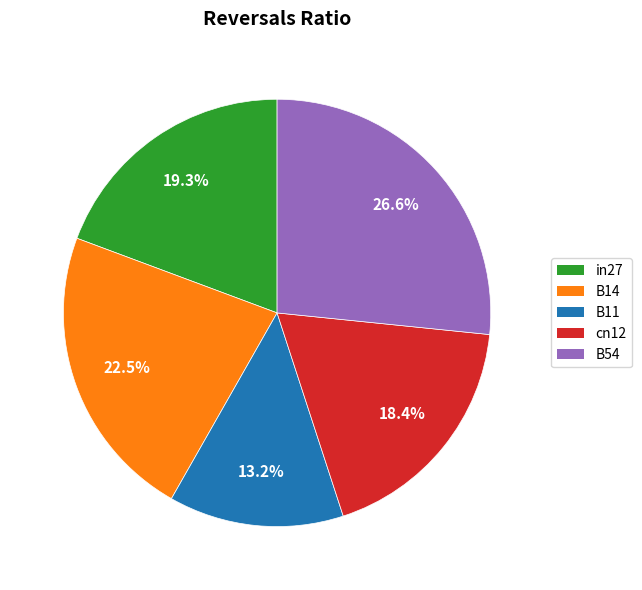

Is there a majority slice in this chart?

No